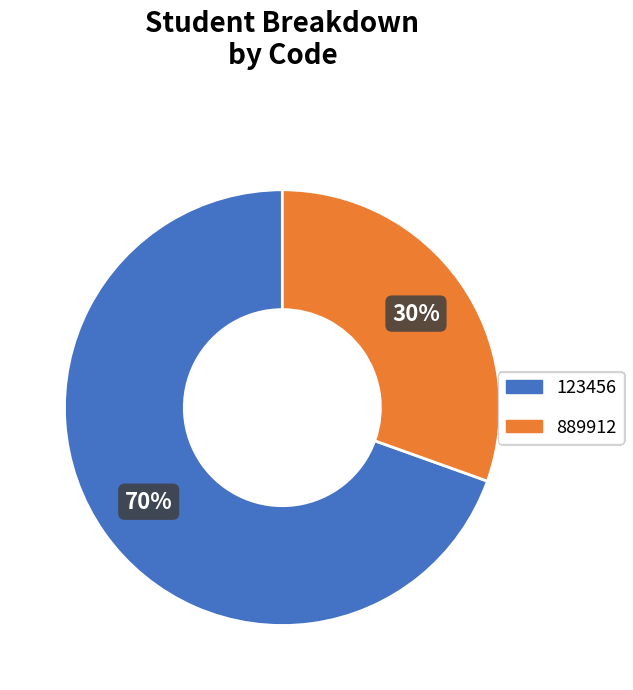

To the nearest percent, what is the combined percentage of 889912 and 123456?

100%